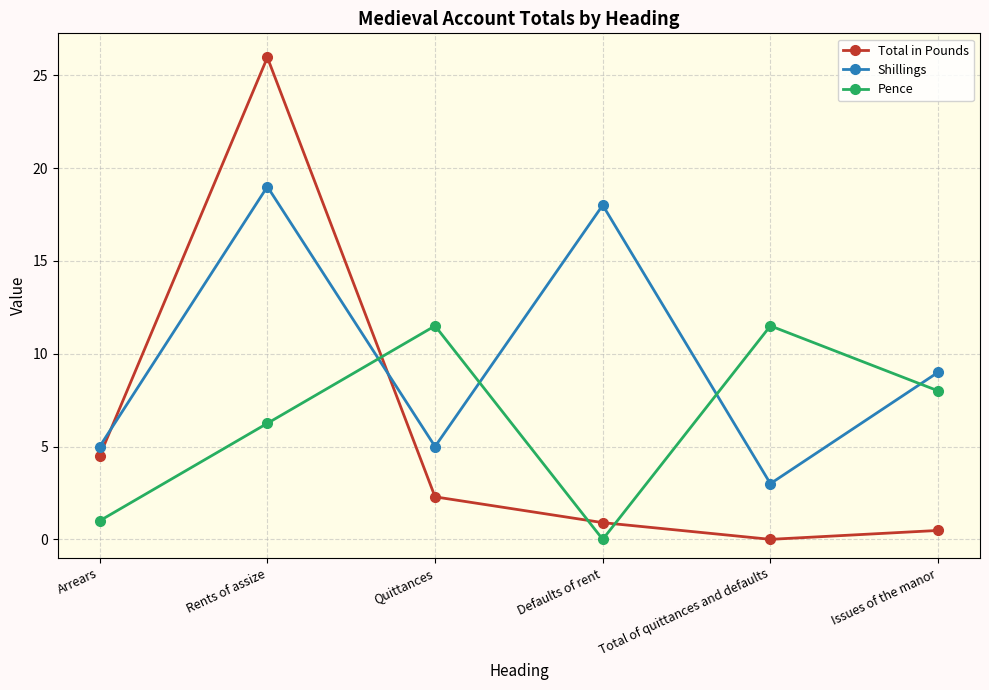

How many intersections are there between Total in Pounds and Pence?

3